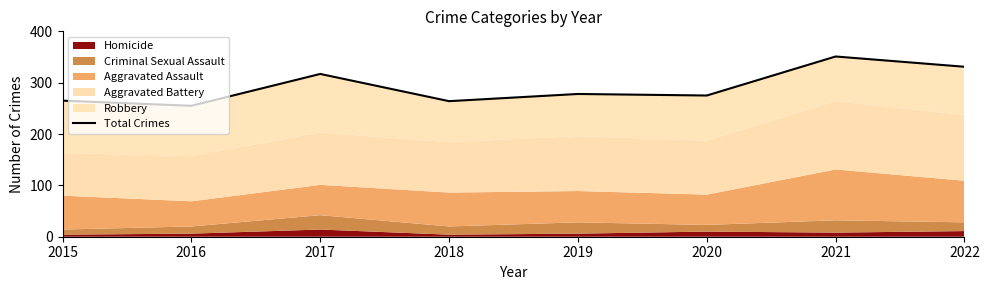

True or false: there are more than 0 points higher than both neighbors.

True